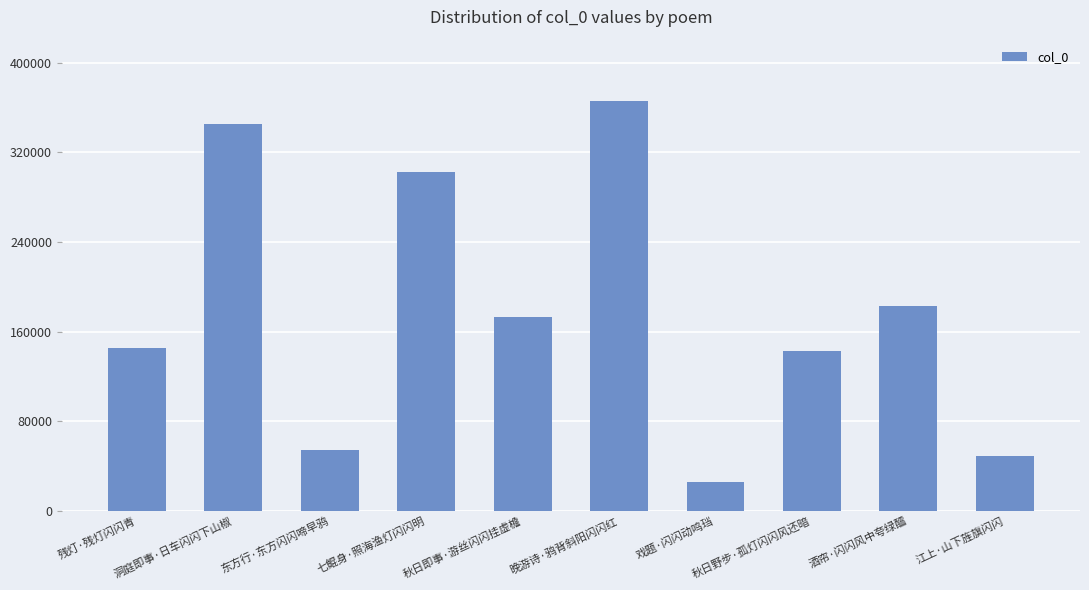

What is the greatest value displayed?

365595